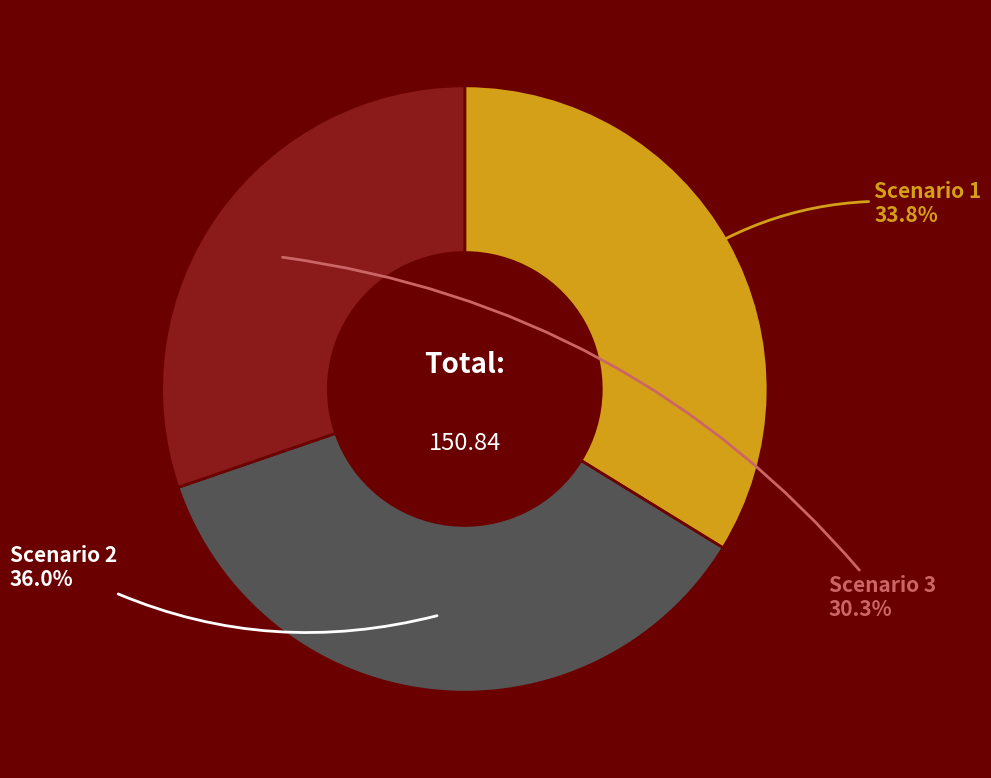

Is it true that Scenario 1 is 34% of the pie?

True